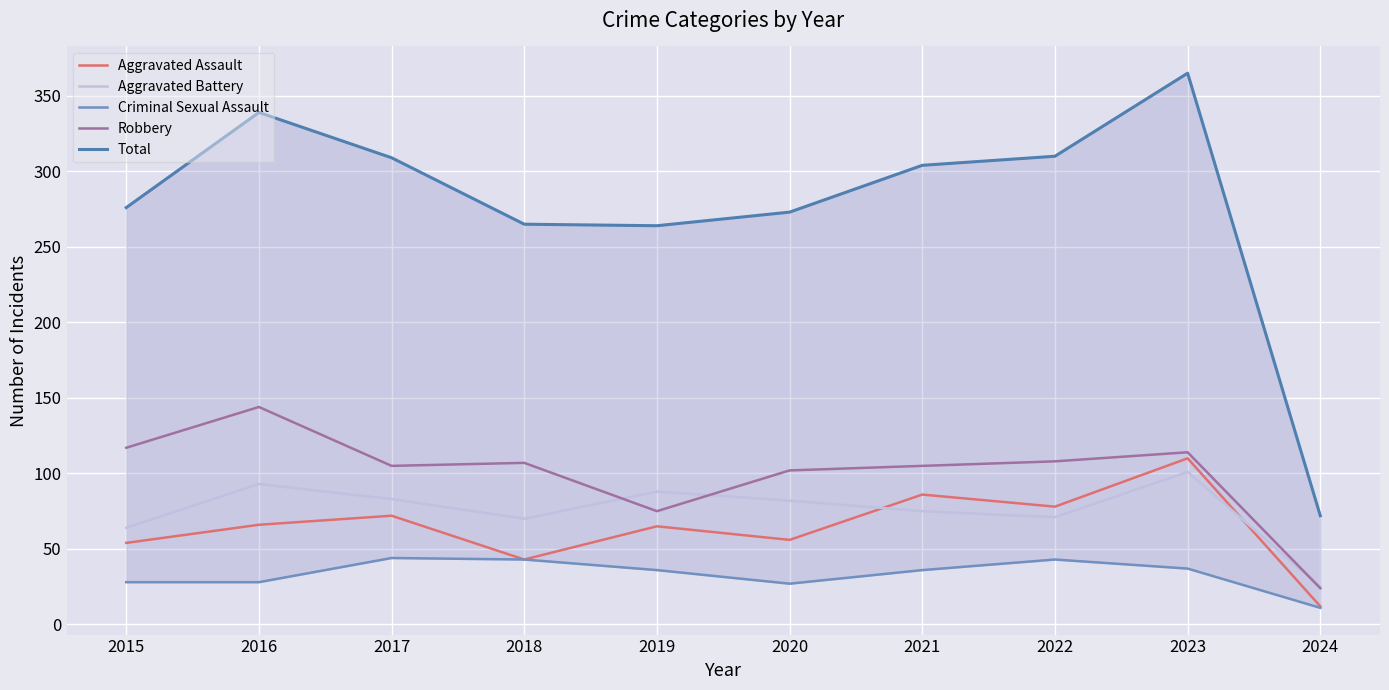

Which series has the largest range (max minus min)?

Total